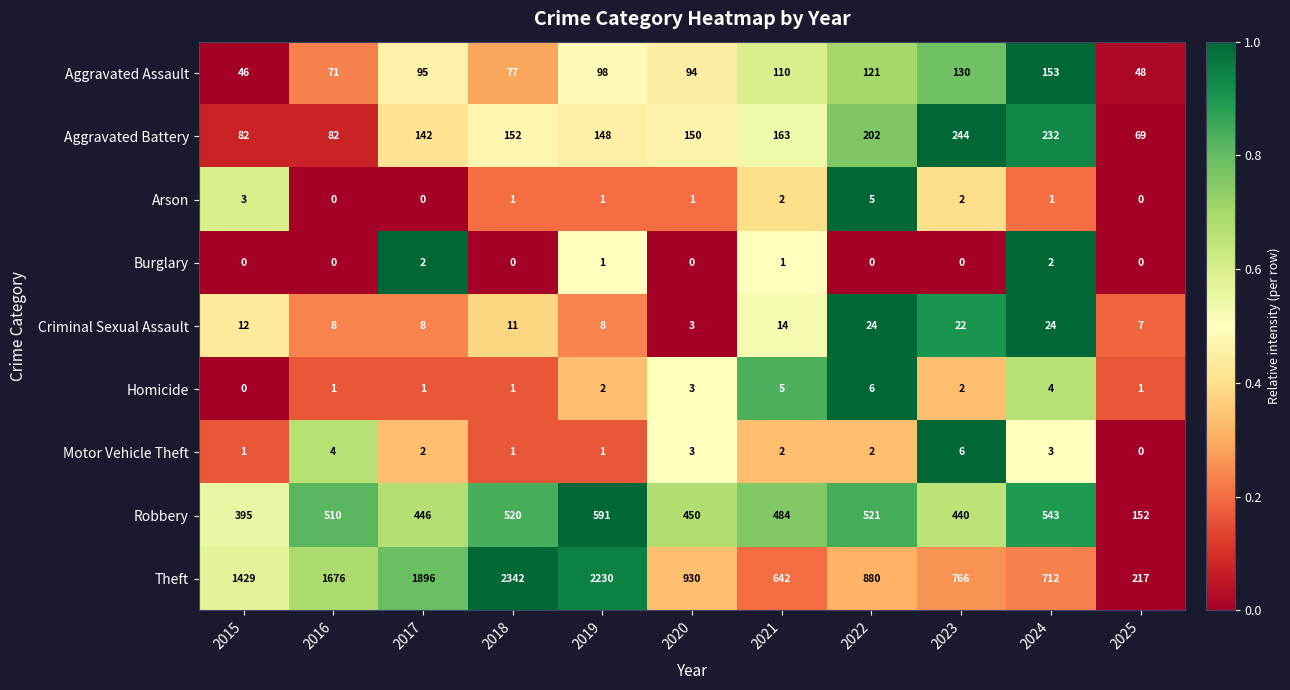

What is the difference between the maximum and minimum values in the Arson series?

5